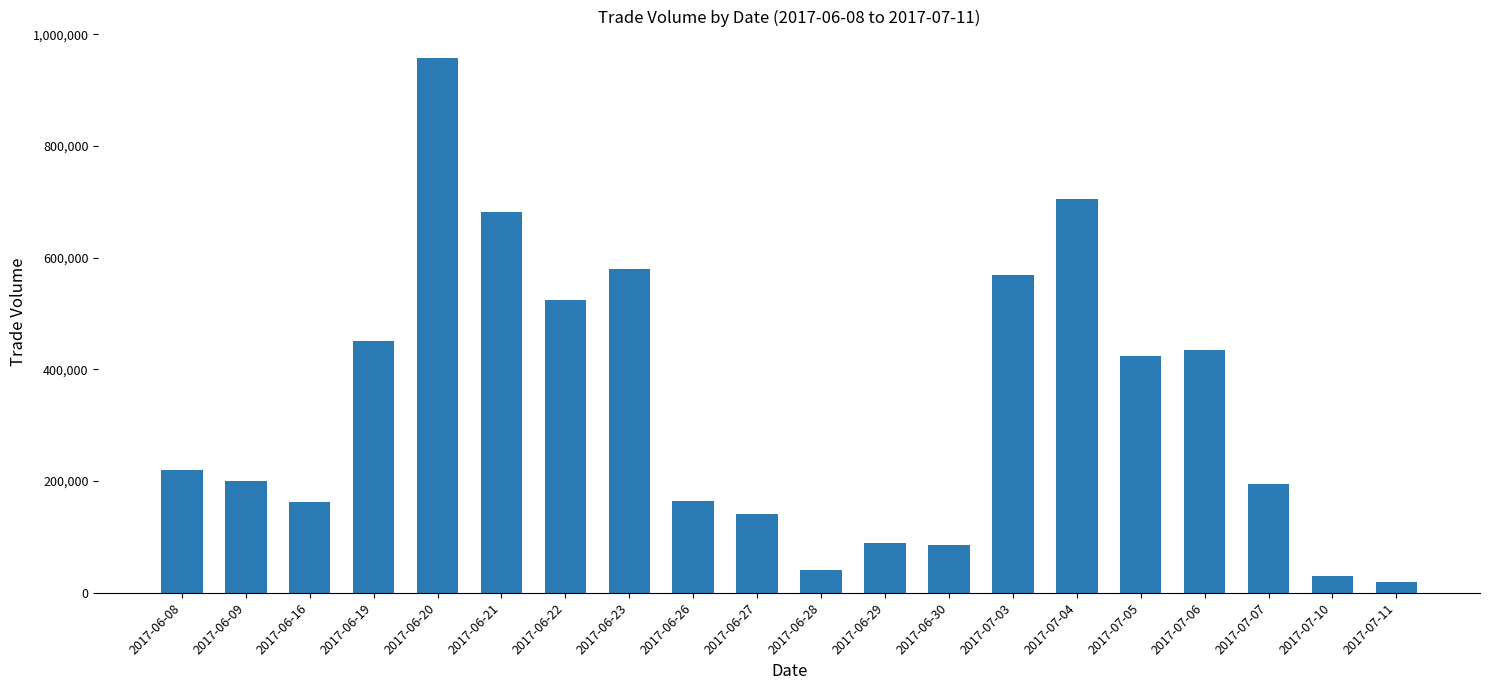

Which category has the lowest value across all series?

2017-07-11